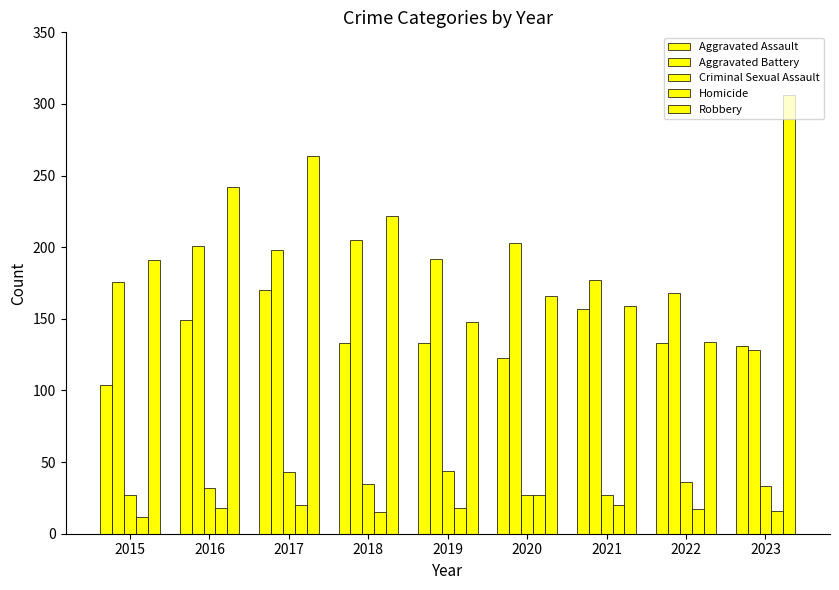

Is the value of Criminal Sexual Assault at 2021 greater than the value of Aggravated Assault at 2023?

No